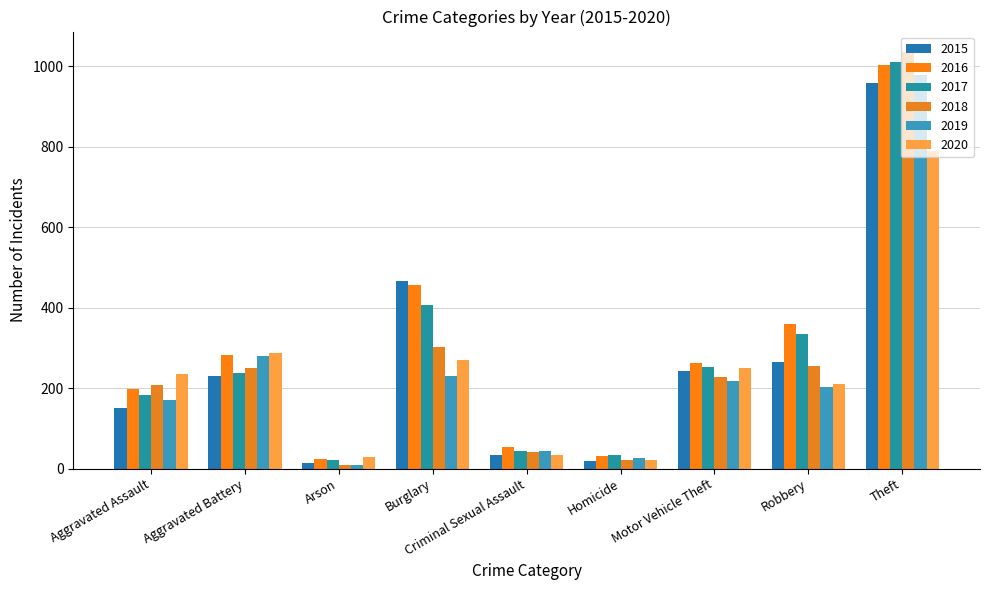

Reading left to right, extract all data points from this chart.

2015: 150	230	15	467	35	19	243	266	958
2016: 199	282	23	455	55	32	263	359	1002
2017: 184	237	22	406	43	35	252	334	1011
2018: 208	251	8	301	41	22	228	256	1034
2019: 170	279	8	230	44	27	218	204	978
2020: 234	287	30	269	34	22	250	210	790